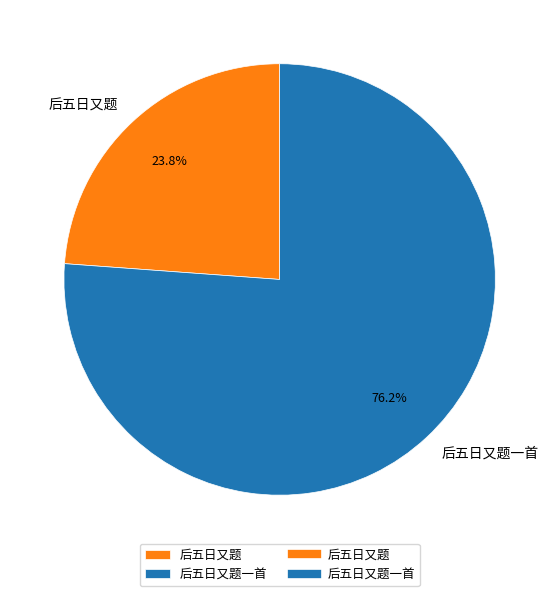

What percentage is NOT represented by 后五日又题一首?

23.8%